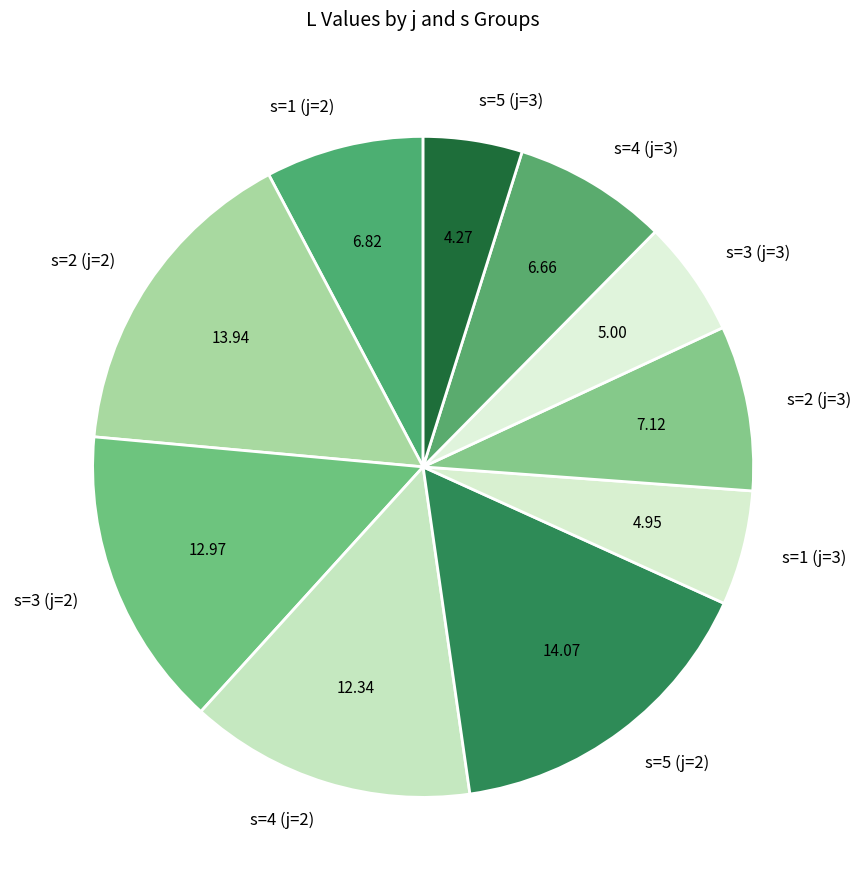

Is there a majority slice in this chart?

No